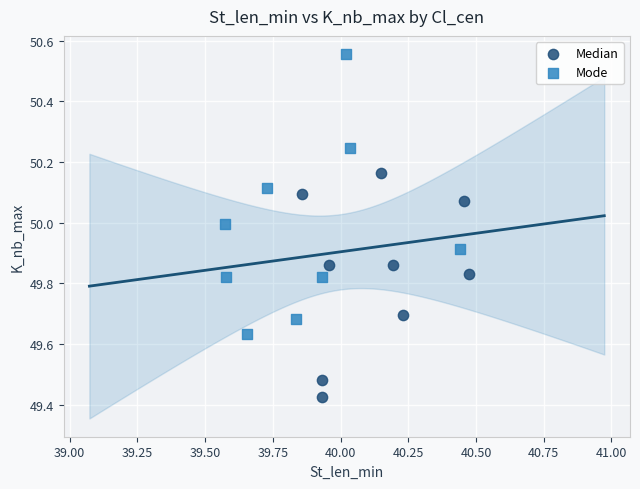

What are all the series names shown in the legend?

Median, Mode